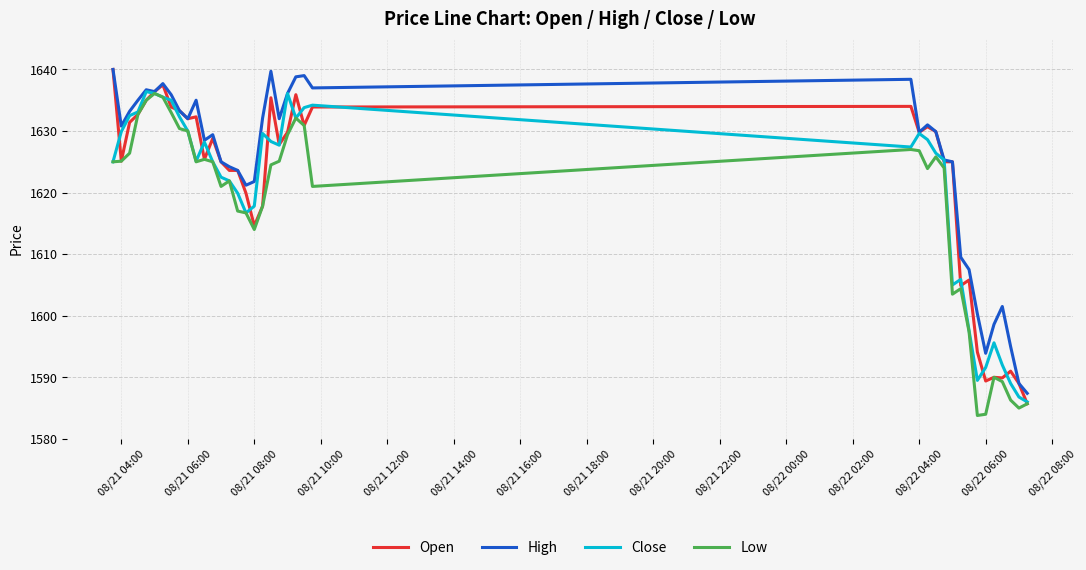

What is the sum of all Open values?

64856.2